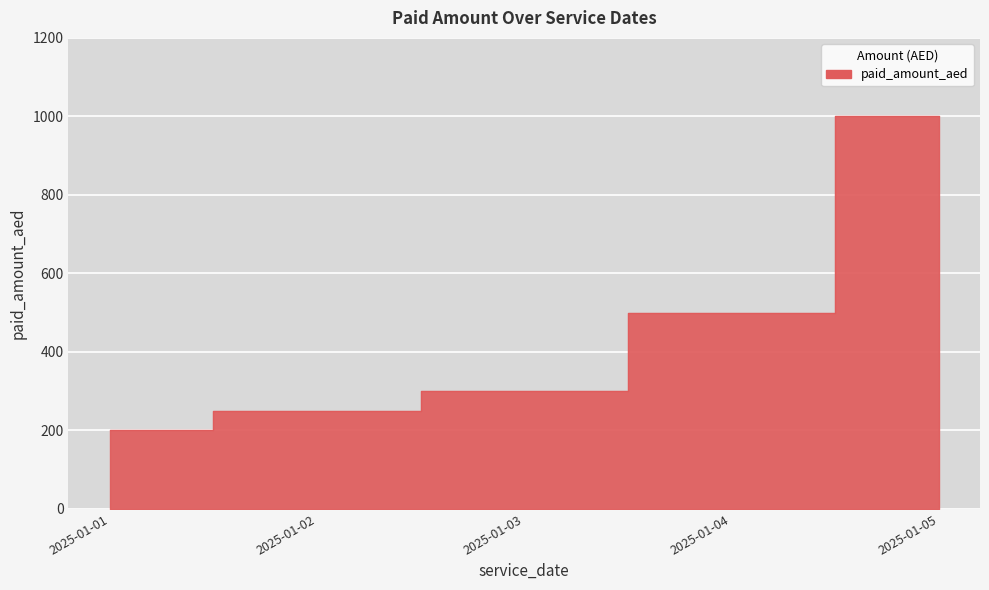

What is the greatest value displayed?

1000